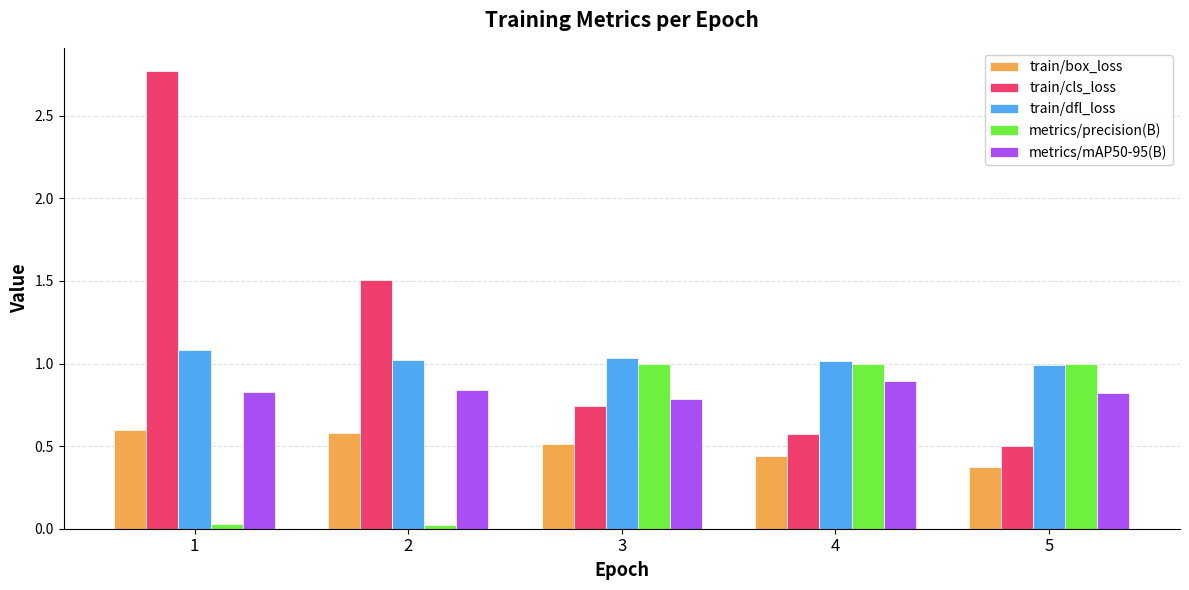

Is the value of metrics/mAP50-95(B) at 1 greater than the value of train/cls_loss at 4?

Yes